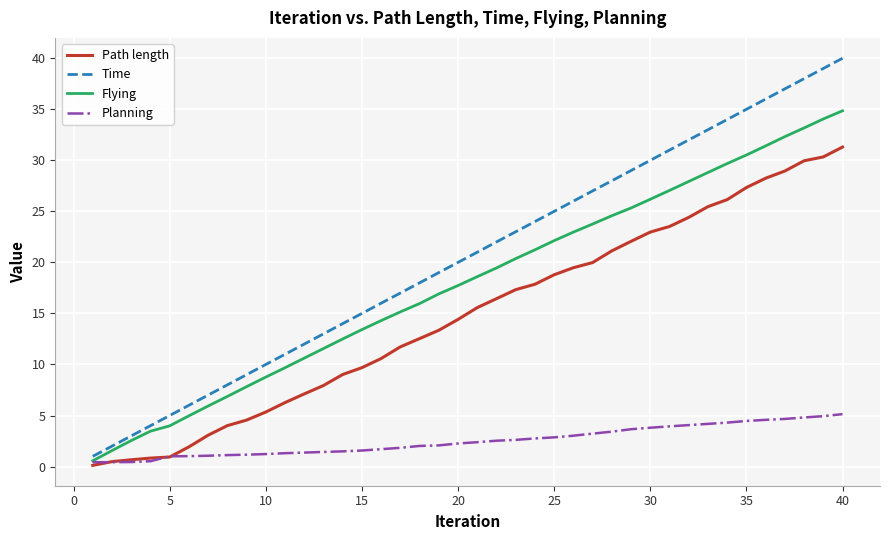

What is the greatest value displayed?

40.0